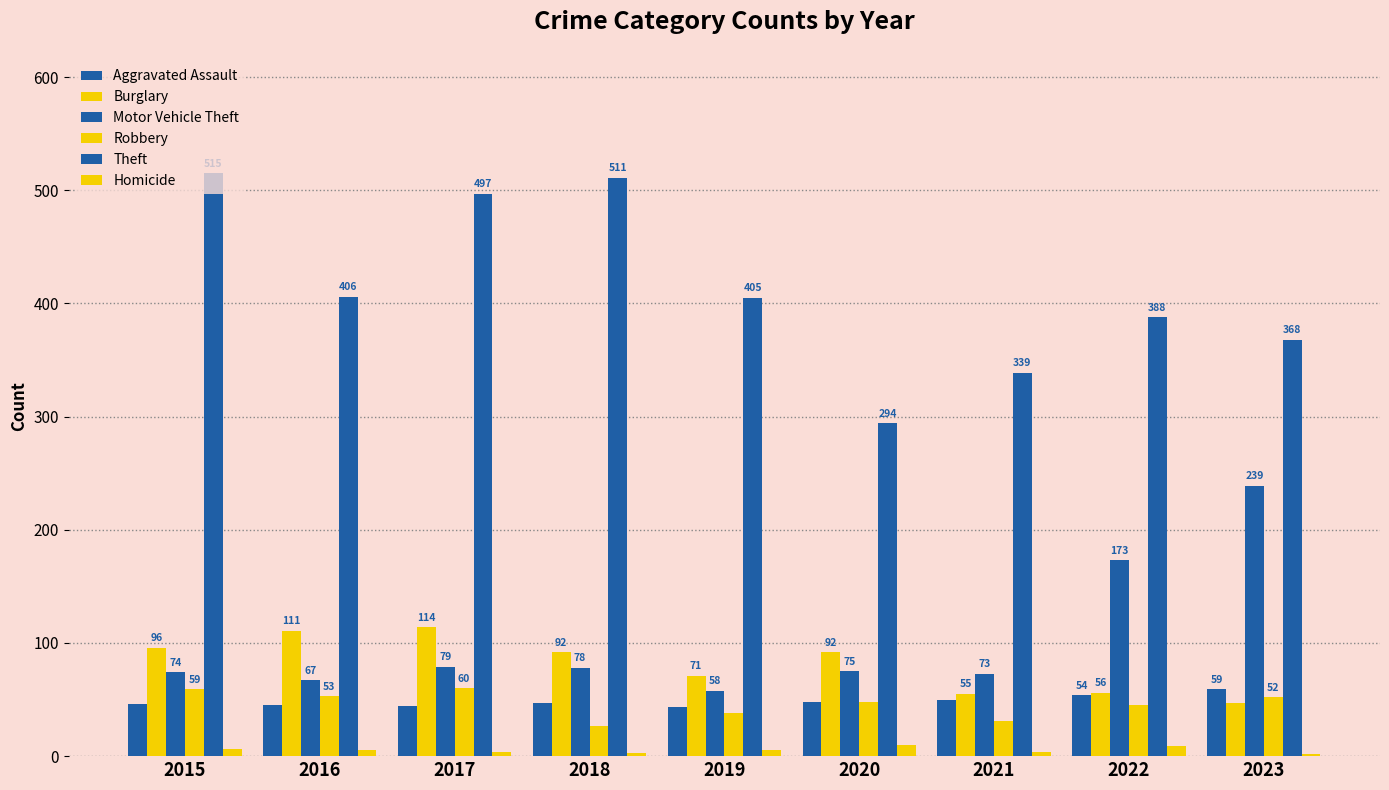

Read the Homicide value at 2020.

10